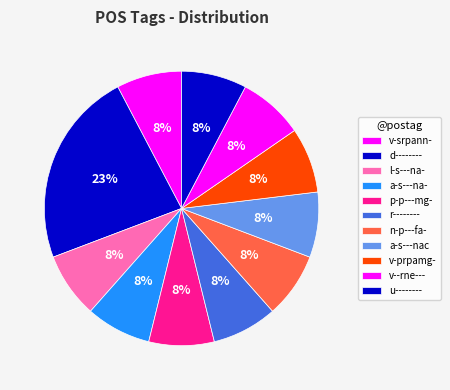

Is n-p---fa- the majority of the pie?

No